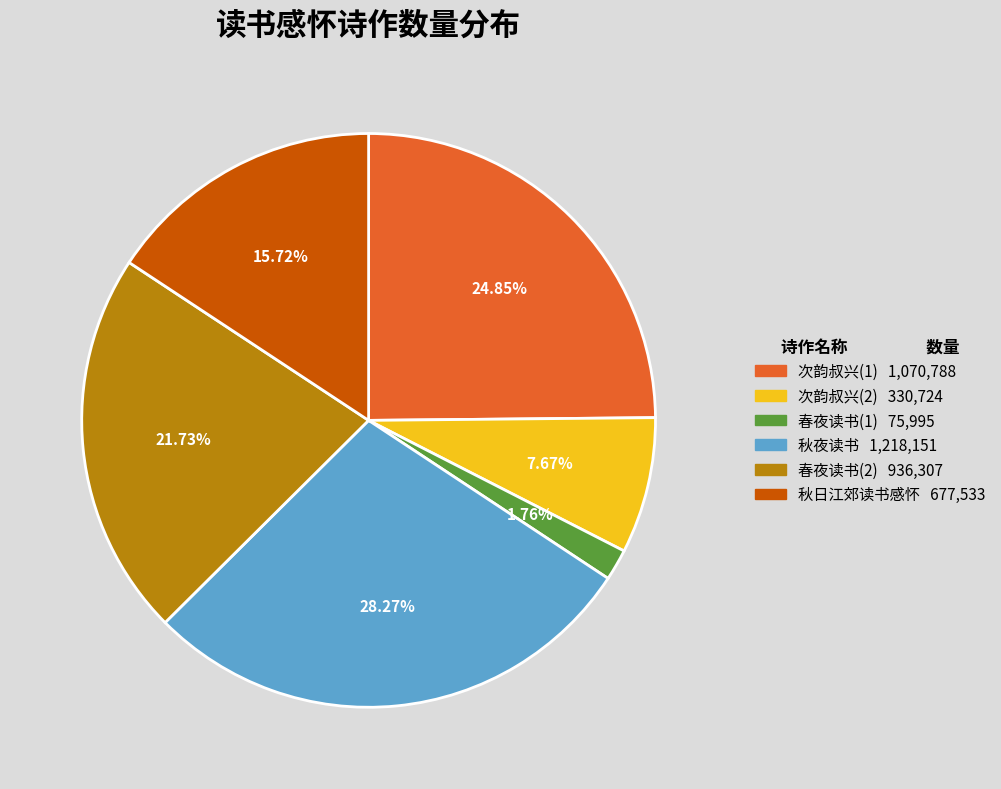

Is there any slice that represents more than half of the pie?

No